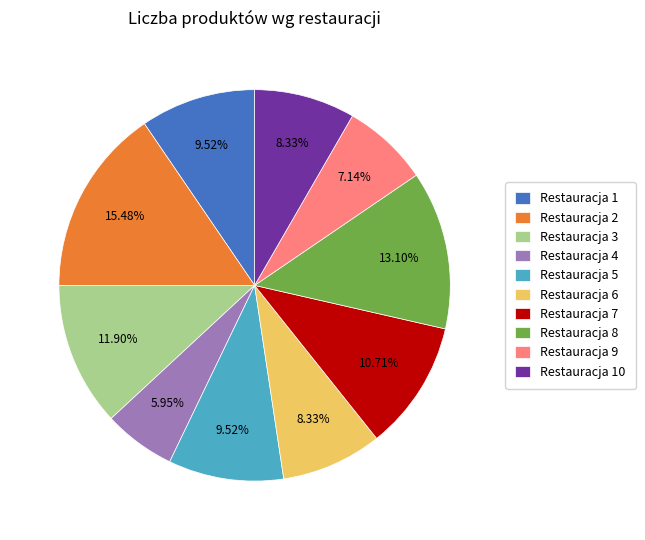

Which has a higher value, Restauracja 10 or Restauracja 5?

Restauracja 5